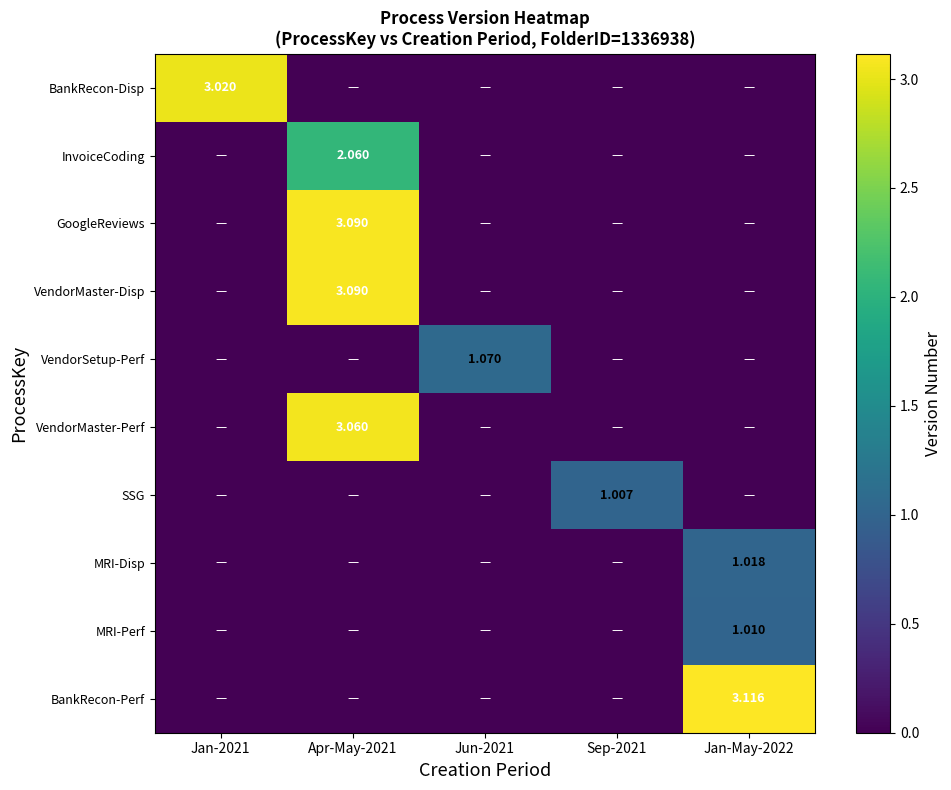

At which category does the chart reach its minimum across all series?

Apr-May-2021